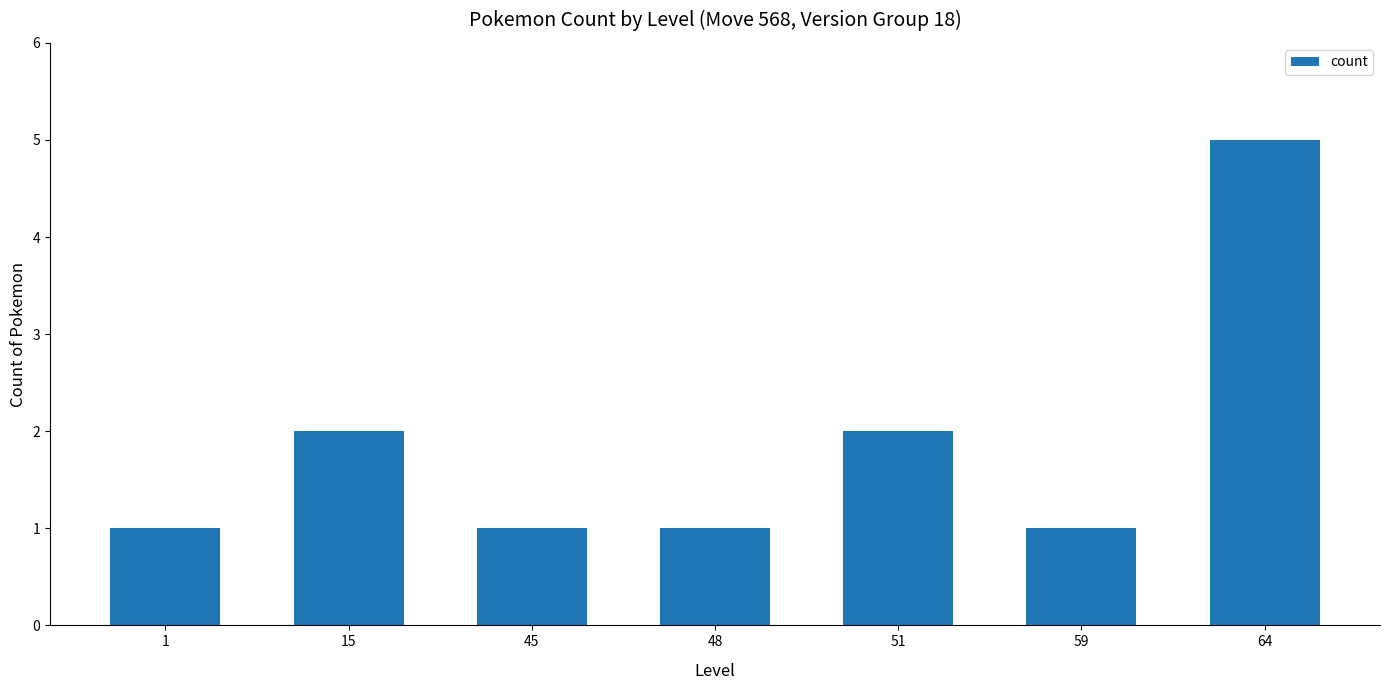

Which has a higher value, 51 or 64?

64